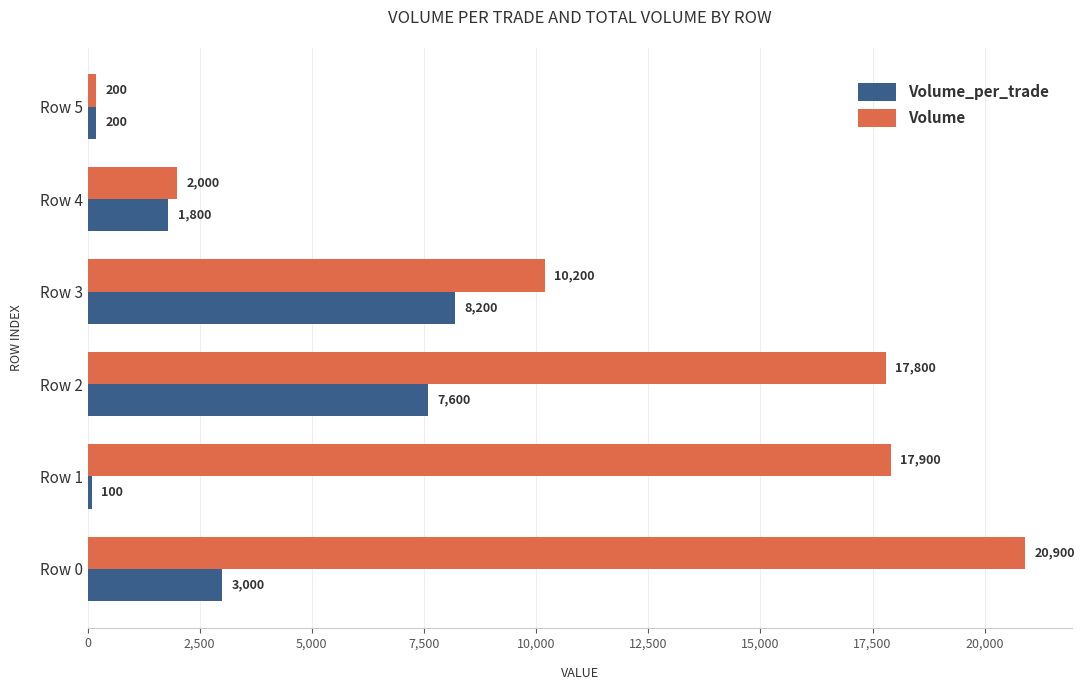

What is the difference between the highest and lowest values at Row 0?

17900